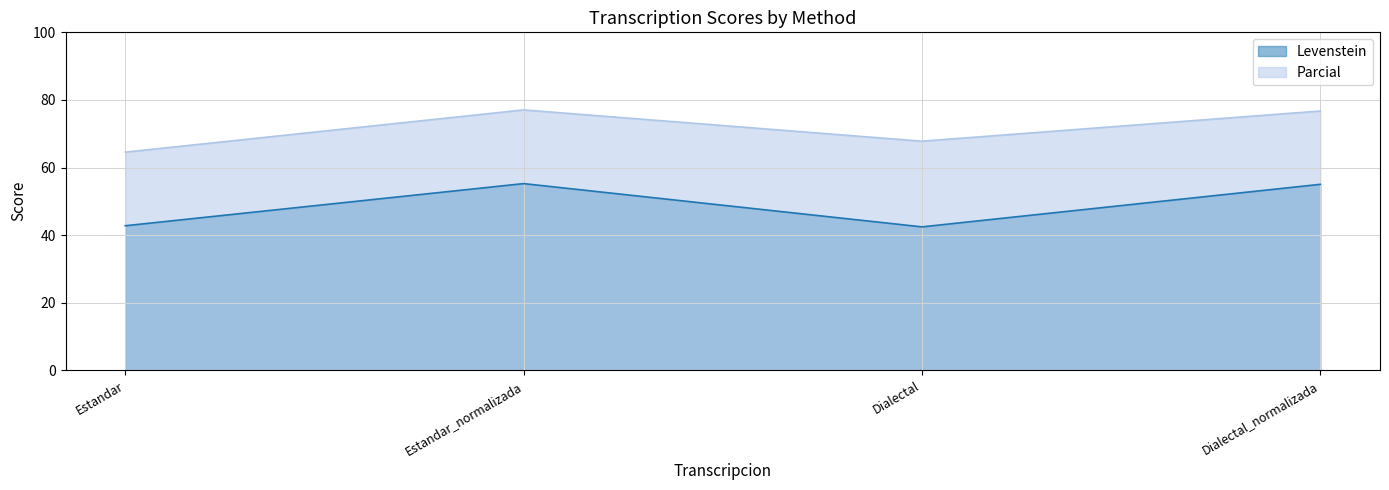

Between Dialectal_normalizada and Estandar, which is larger?

Dialectal_normalizada